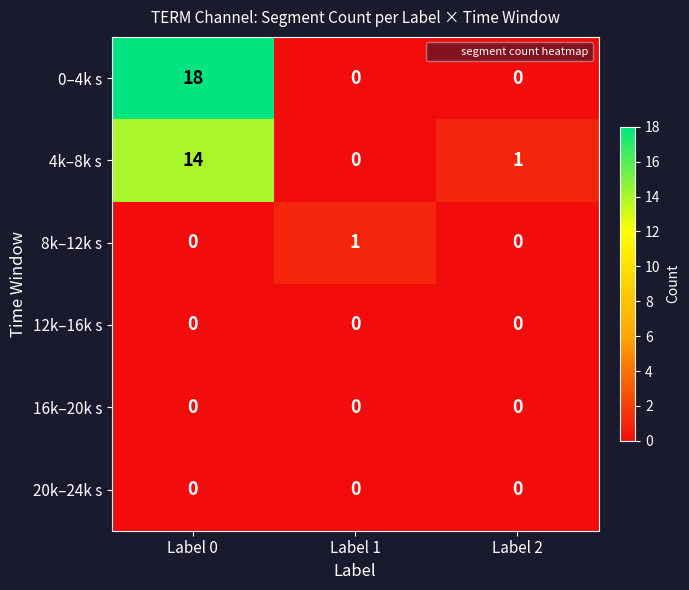

Reading left to right, extract all data points from this chart.

0–4k s: Label 0=18	Label 1=0	Label 2=0
4k–8k s: Label 0=14	Label 1=0	Label 2=1
8k–12k s: Label 0=0	Label 1=1	Label 2=0
12k–16k s: Label 0=0	Label 1=0	Label 2=0
16k–20k s: Label 0=0	Label 1=0	Label 2=0
20k–24k s: Label 0=0	Label 1=0	Label 2=0